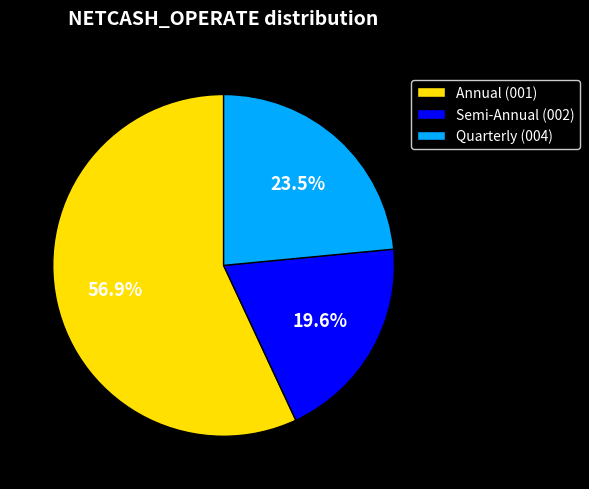

What portion of the pie excludes Annual (001)?

43.1%